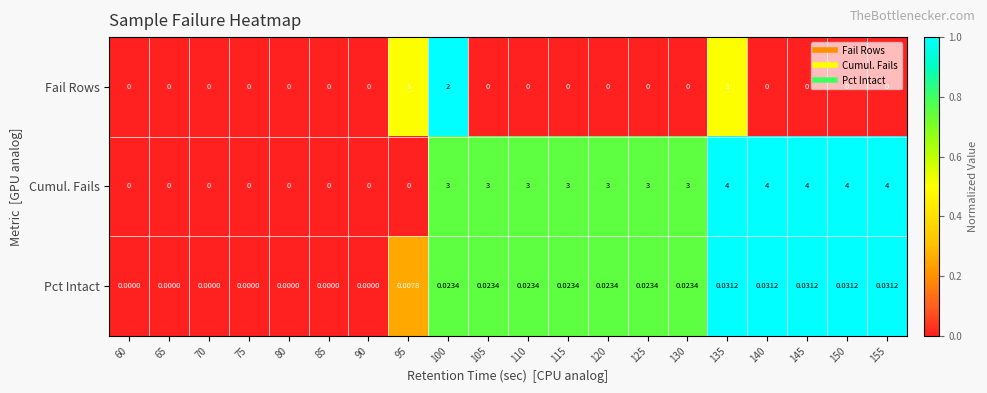

Which series has the largest total across all categories?

Cumul. Fails